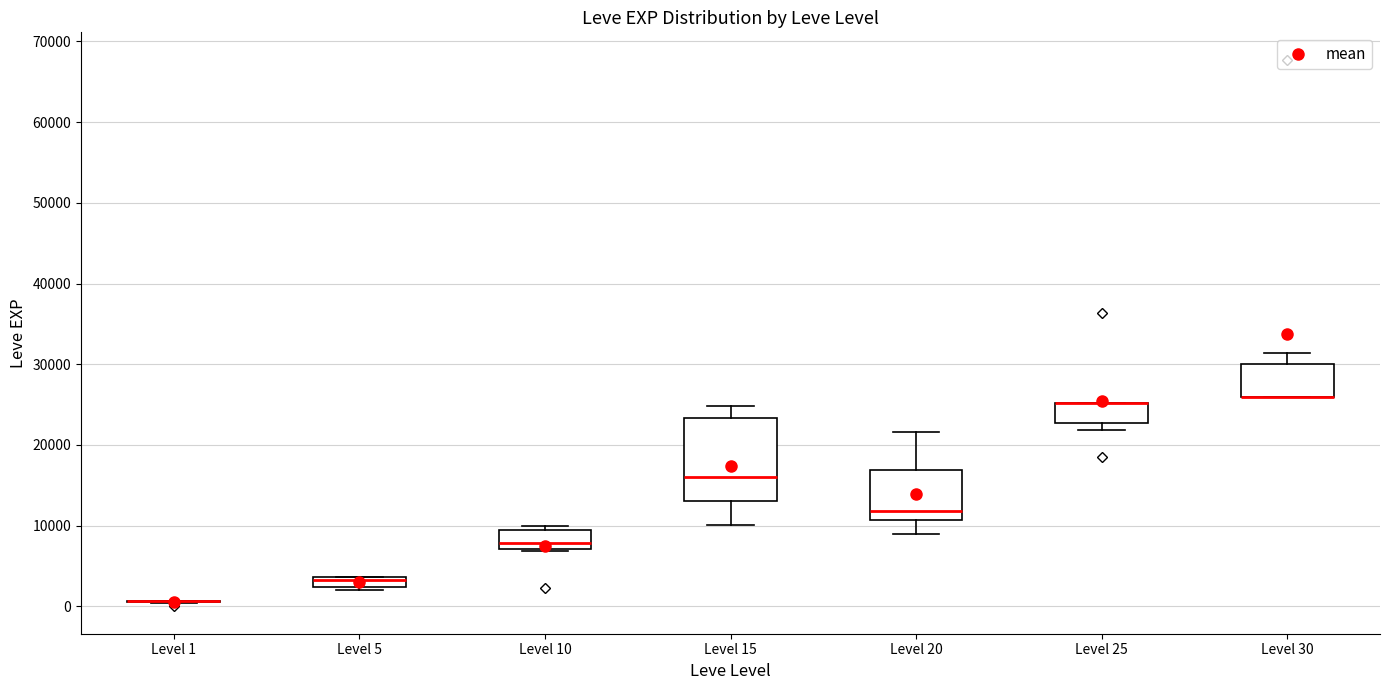

Where does the upper whisker of the box for Level 30 end on the y-axis? The values are not printed on the chart, so give them approximately, as read against the axis.

31000